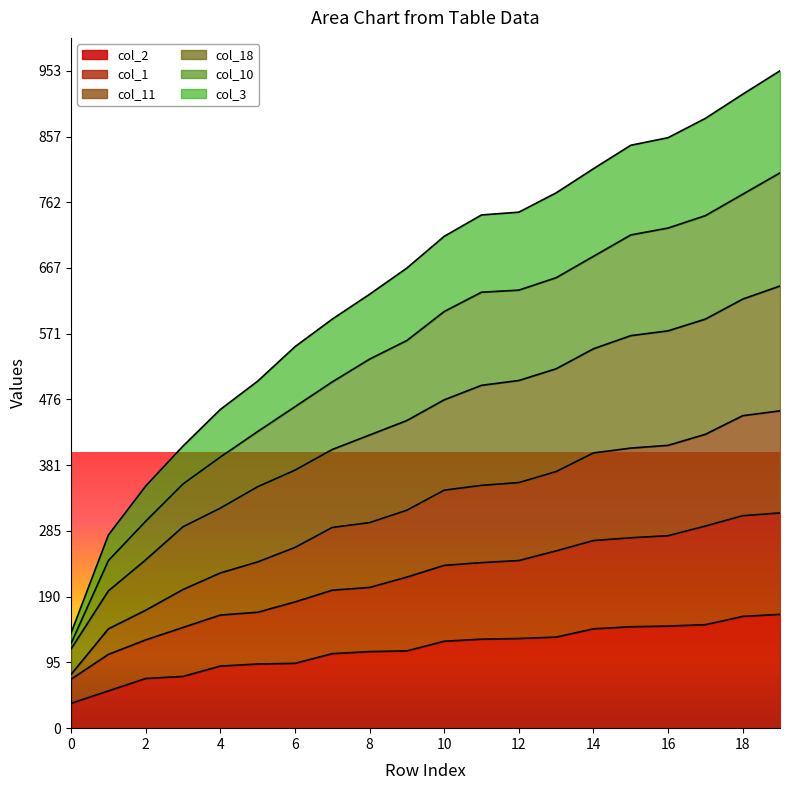

List the series in order of their overall mean, lowest first.

col_2, col_1, col_3, col_18, col_11, col_10